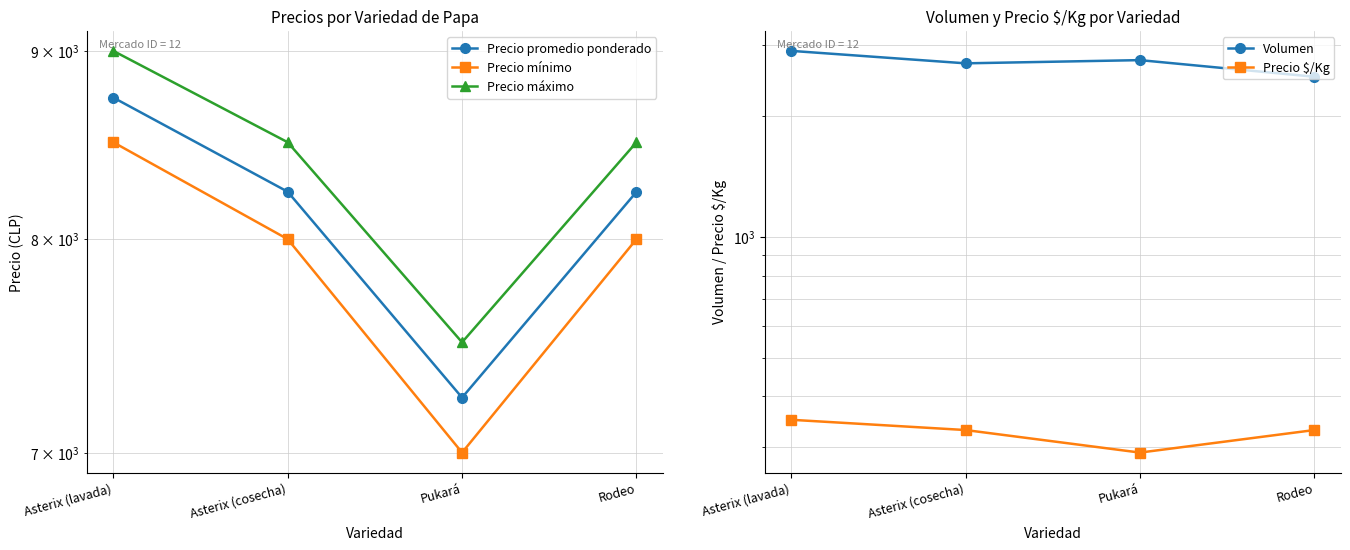

What are all the series names shown in the legend?

Precio promedio ponderado, Precio mínimo, Precio máximo, Volumen, Precio $/Kg